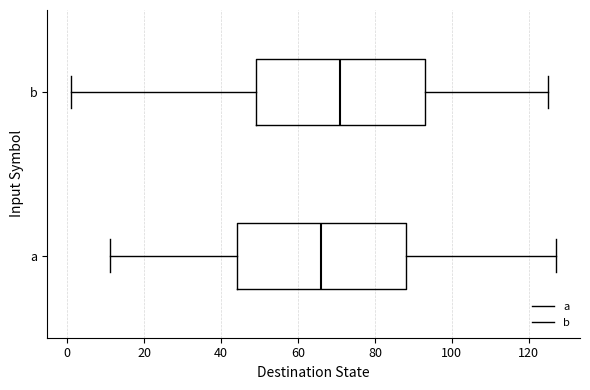

Reading bottom to top, transcribe this box plot: for each box, give where its median line is, the range the box spans, and where its two whiskers end, as read against the x-axis. The values are not printed on the chart, so give them approximately, as read against the axis.

a: median 66, box 44 to 88, whiskers 12 to 128
b: median 72, box 50 to 94, whiskers 2 to 126